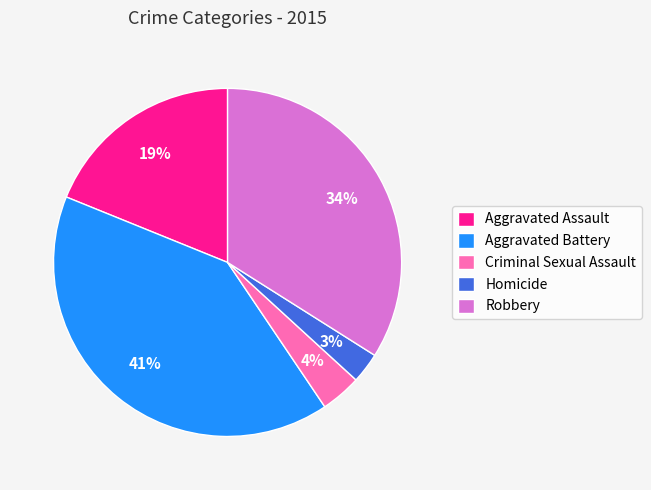

Which category has the biggest portion of the pie?

Aggravated Battery